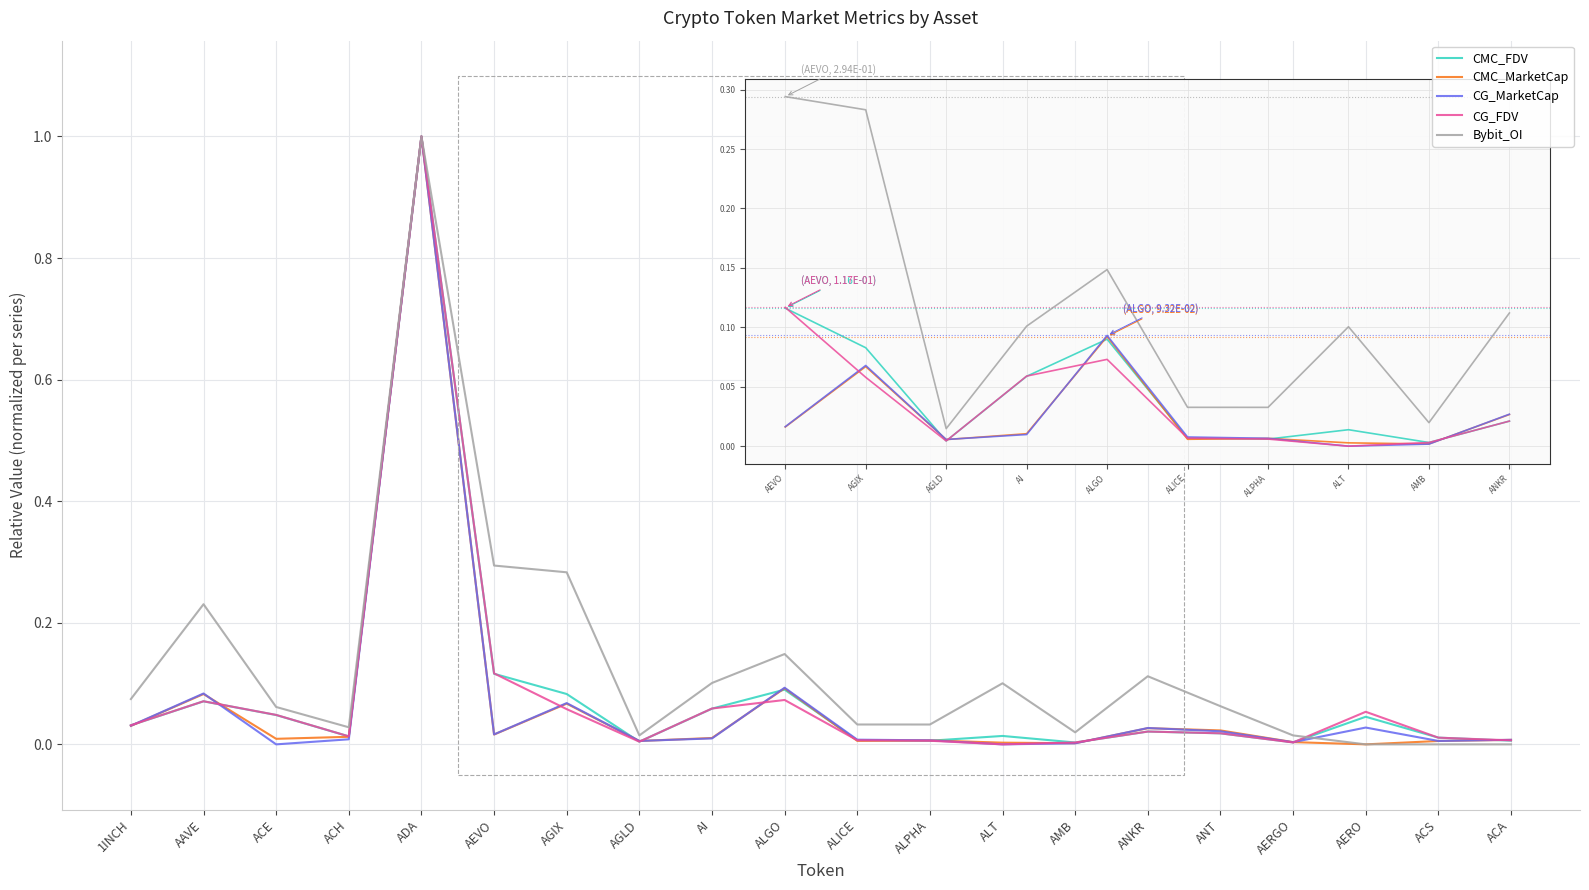

What is the label of the 1st point from the left?

1INCH